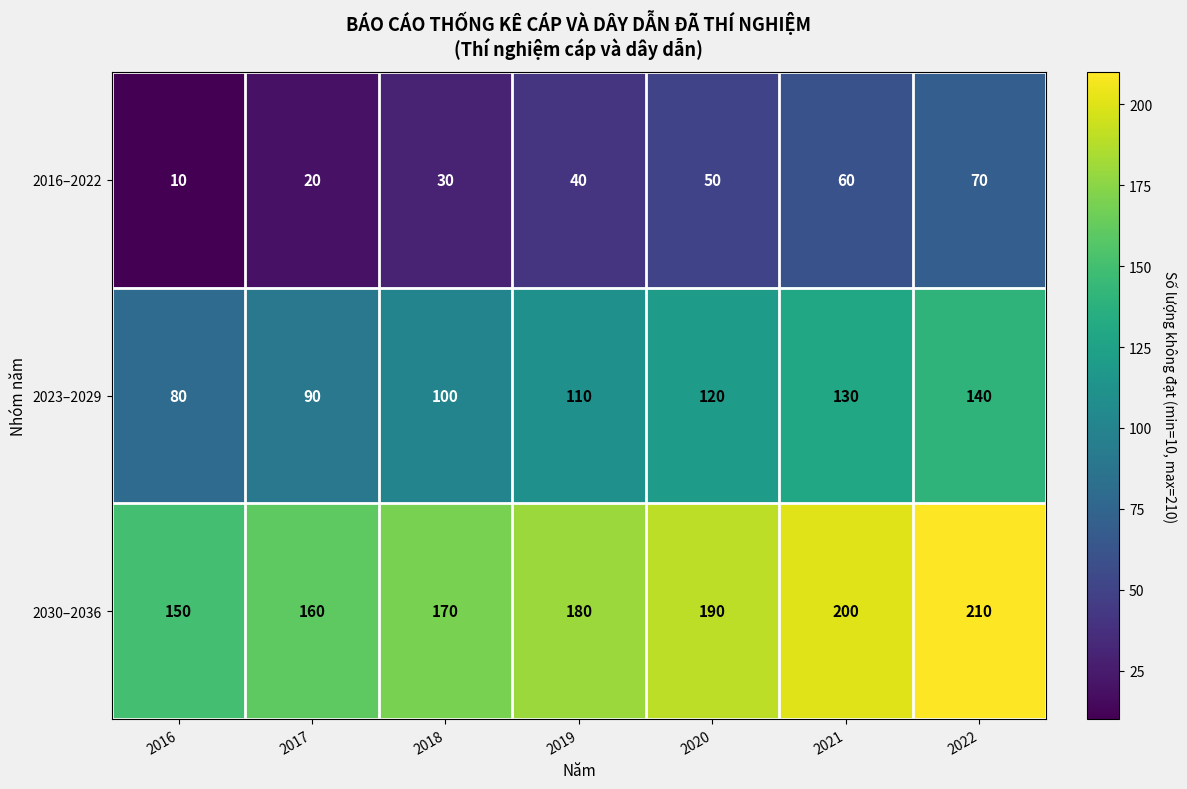

What is the spread (max minus min) of values at 2018?

140